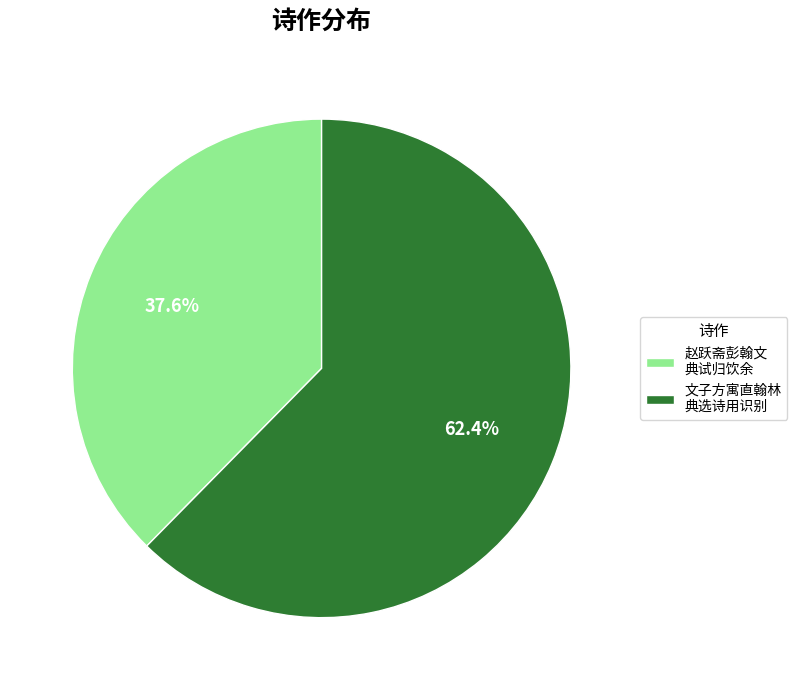

Is there a majority slice in this chart?

Yes